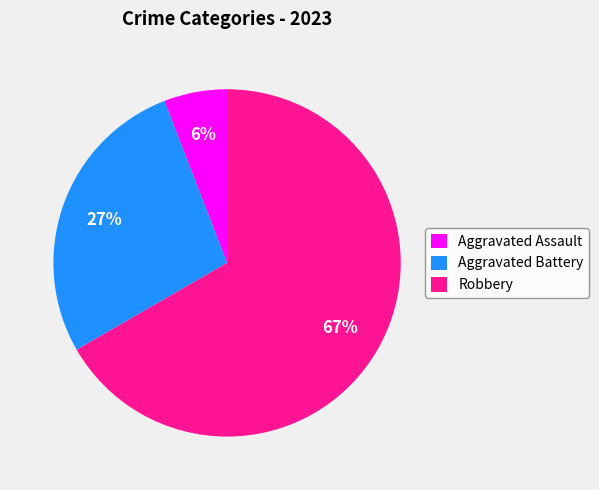

Is the sum of Aggravated Battery and Robbery greater than half?

Yes